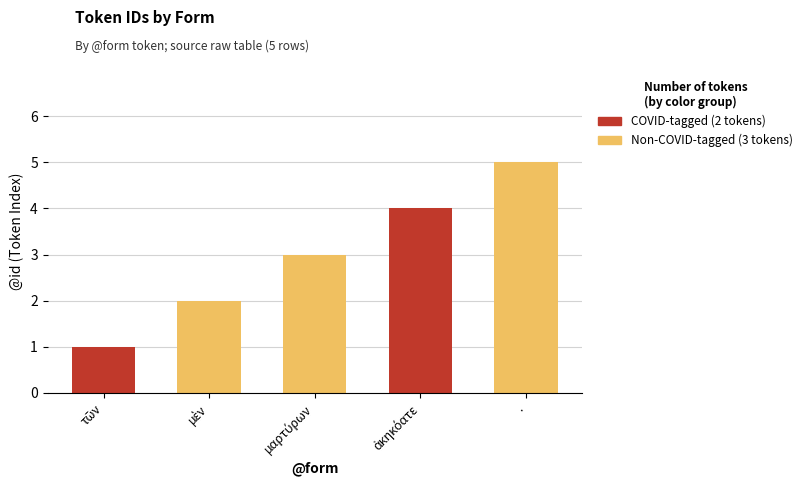

The value at μαρτύρων is 4. True or false?

False